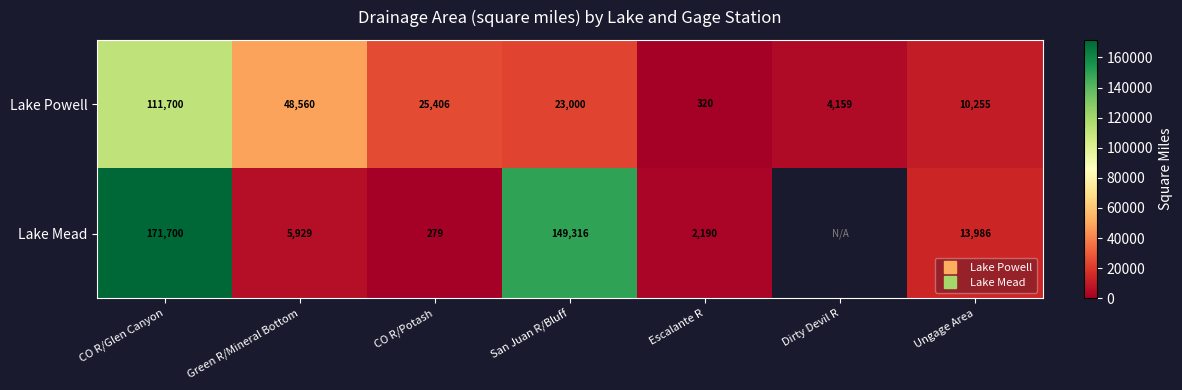

What is the maximum value for Lake Mead?

171700.0